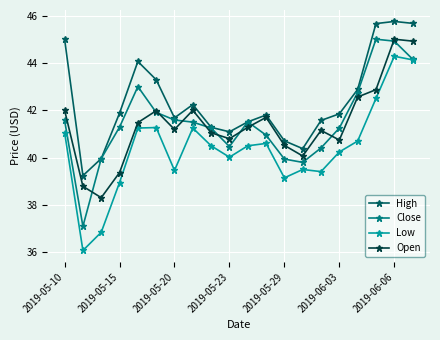

True or false: Low and Open cross at least once.

False